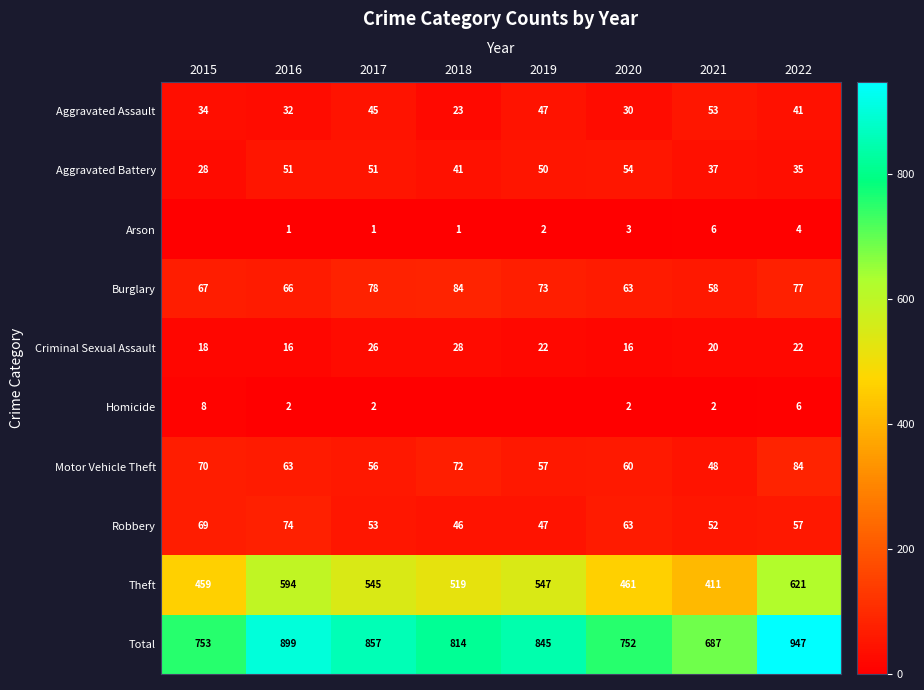

Which category has the lowest value in the Theft series?

2021